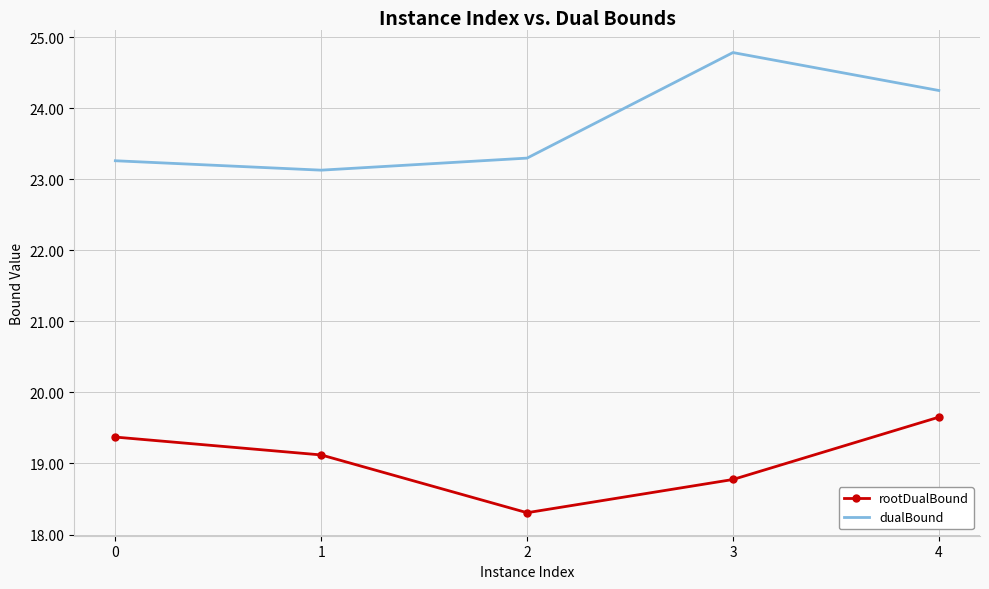

At how many categories does at least one series exceed 24?

2